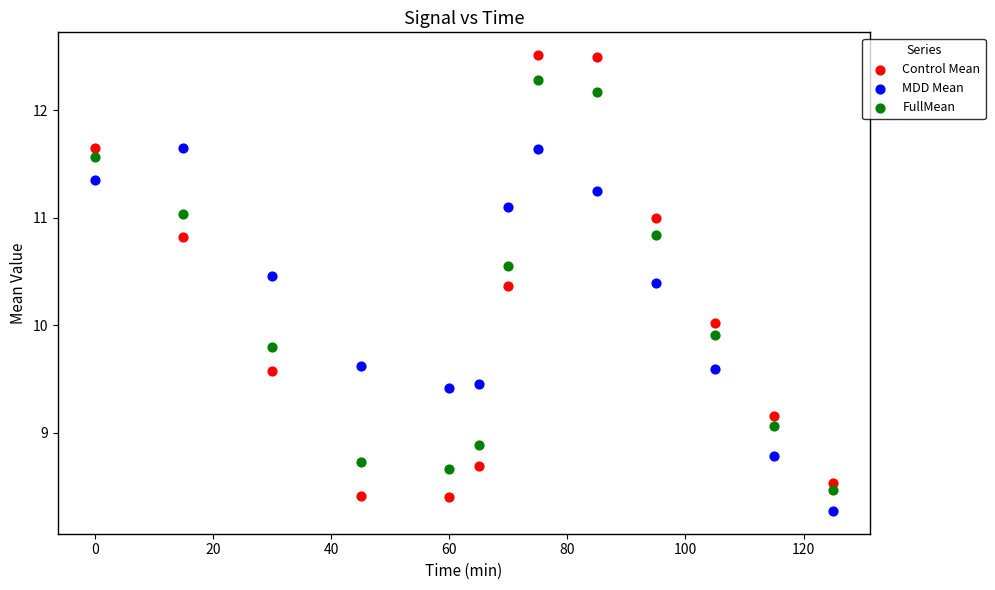

Which series reaches the maximum Y coordinate?

Control Mean